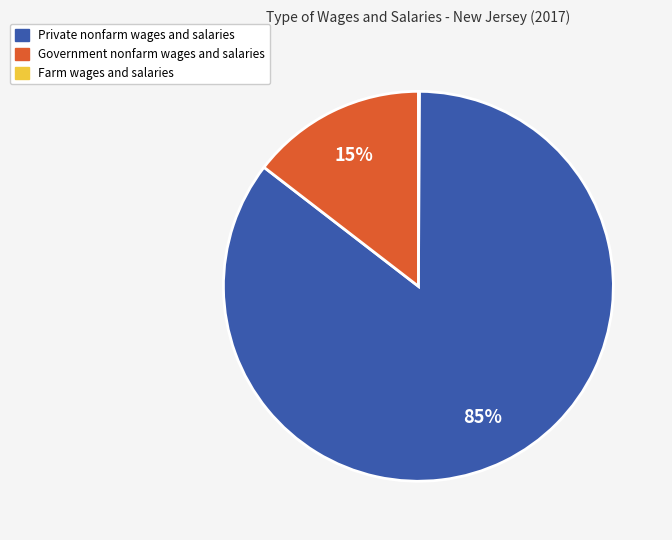

To the nearest percent, what is the average slice percentage?

33%